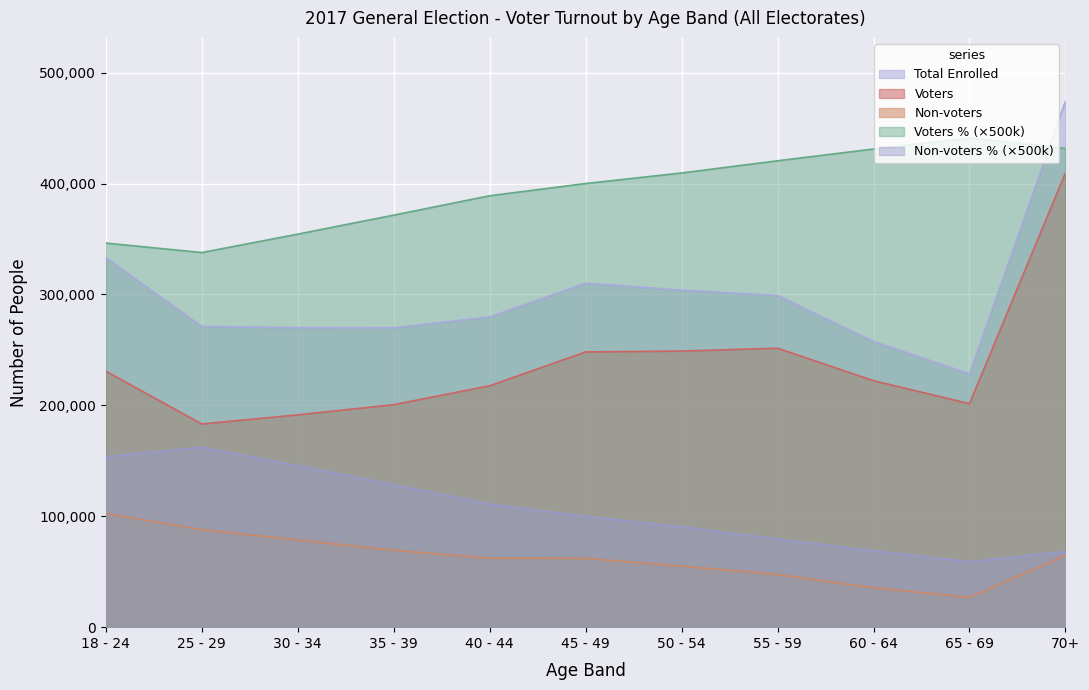

What is the smallest value displayed?

26925.0